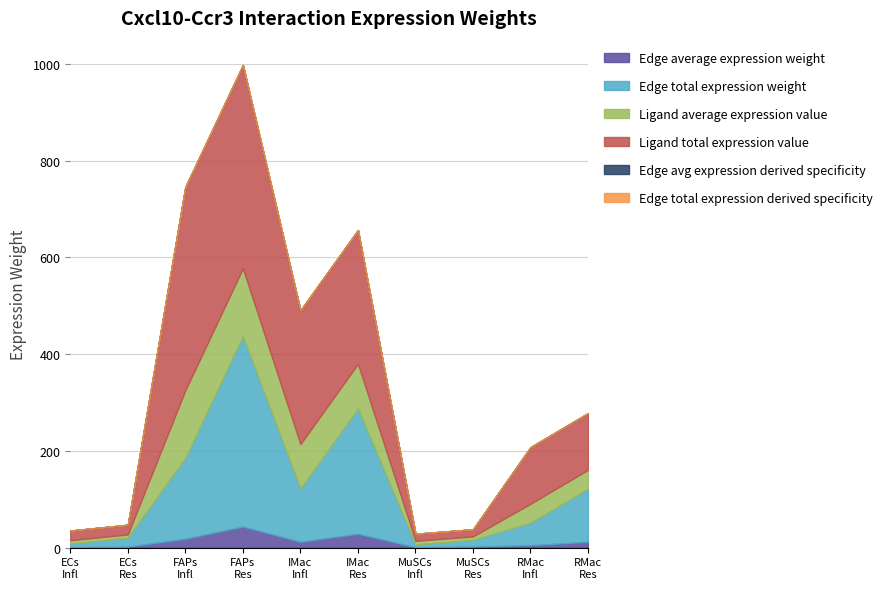

True or false: Edge total expression derived specificity has a value of 0.0 at MuSCs->Inflammatory-Mac.

False